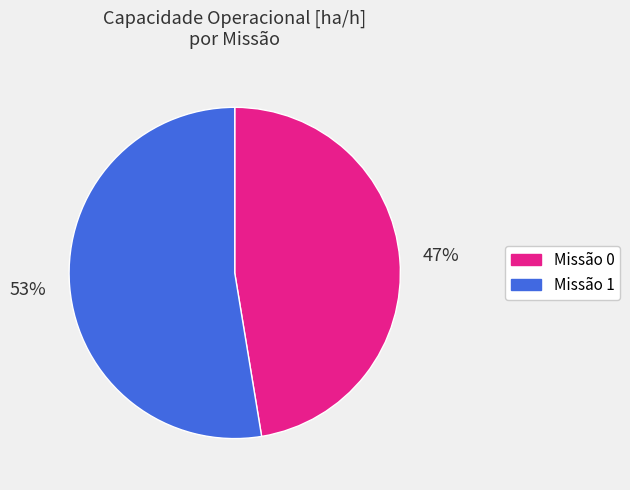

To the nearest percent, what percentage of the pie is Missão 0?

47%